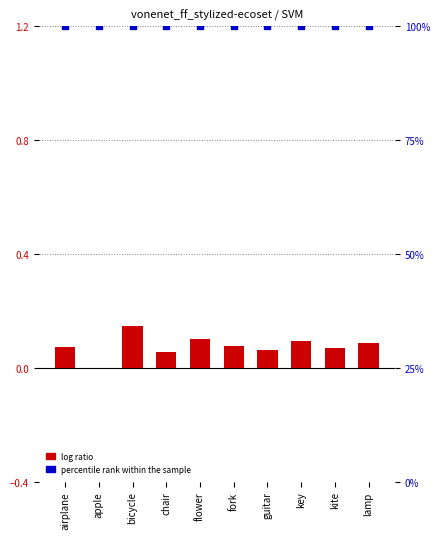

What are all the series names shown in the legend?

log ratio, percentile rank within the sample